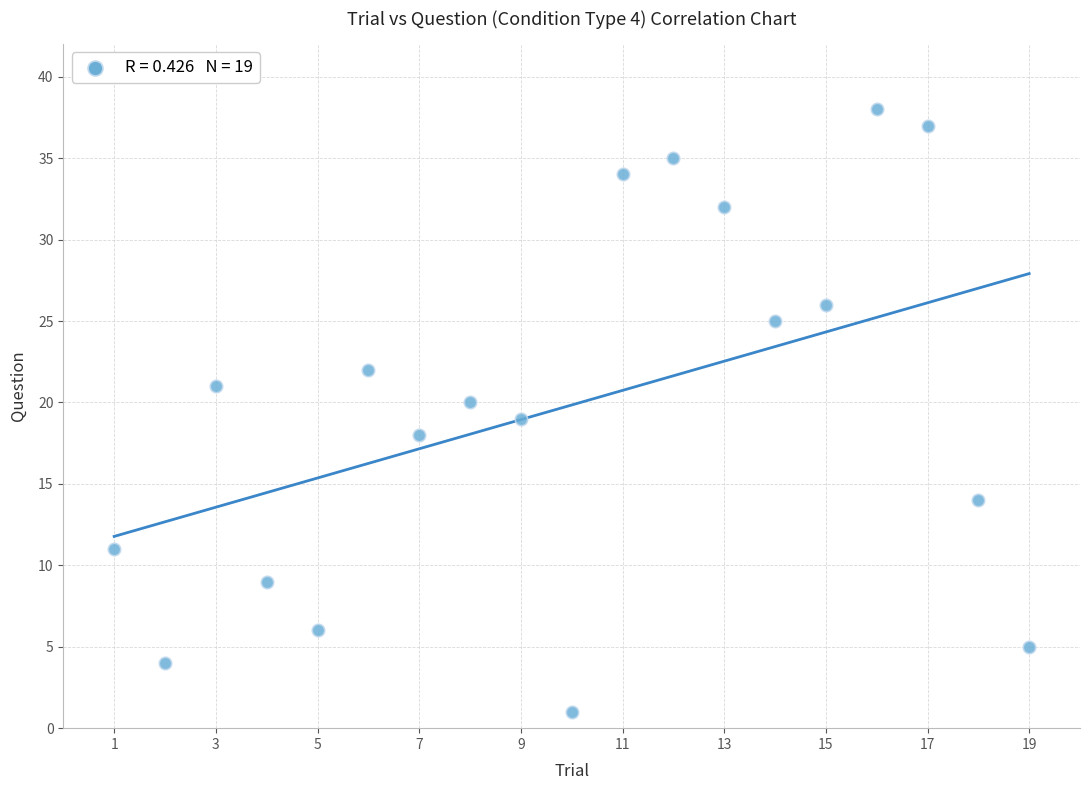

What is the range of X values (max minus min)?

18